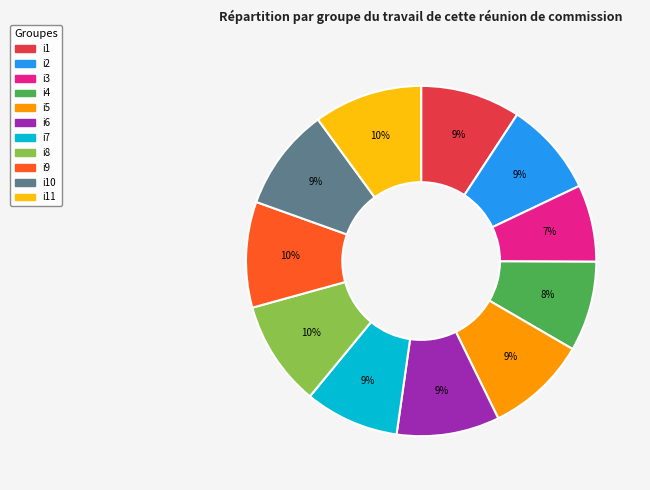

Does any single category account for the majority?

No